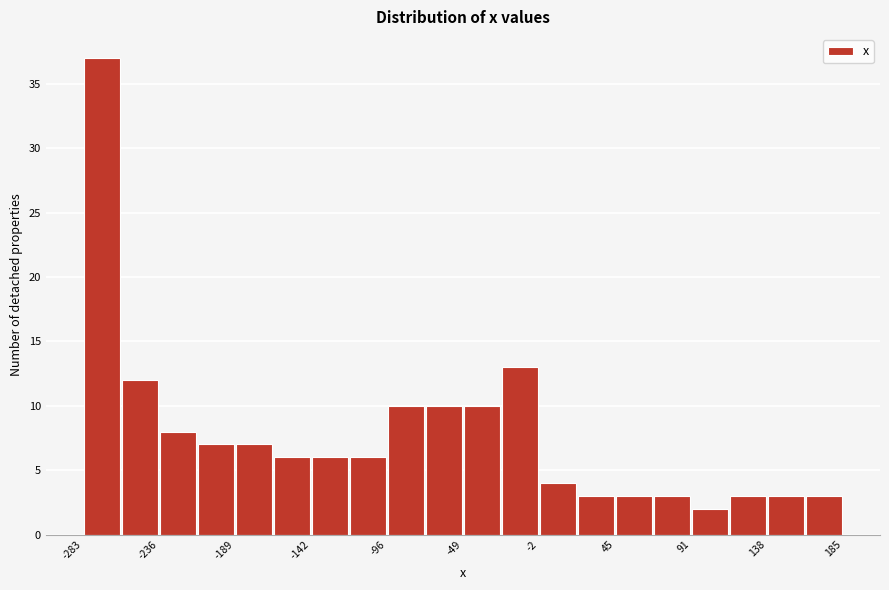

Reading left to right, transcribe this chart: for each bar, give the range it covers on the x-axis and its height. Neither the bar edges nor the heights are printed on the chart, so give them approximately, as read against the axes.

-285 to -260: 37
-260 to -235: 12
-235 to -215: 8
-215 to -190: 7
-190 to -165: 7
-165 to -140: 6
-140 to -120: 6
-120 to -95: 6
-95 to -70: 10
-70 to -50: 10
-50 to -25: 10
-25 to 0: 13
0 to 20: 4
20 to 45: 3
45 to 70: 3
70 to 90: 3
90 to 115: 2
115 to 140: 3
140 to 160: 3
160 to 185: 3